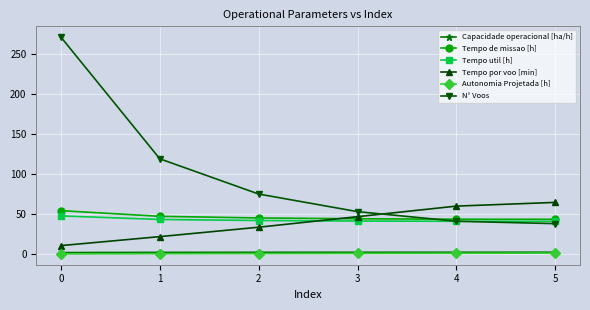

True or false: Tempo util [h] has more than 2 points higher than both neighbors.

False